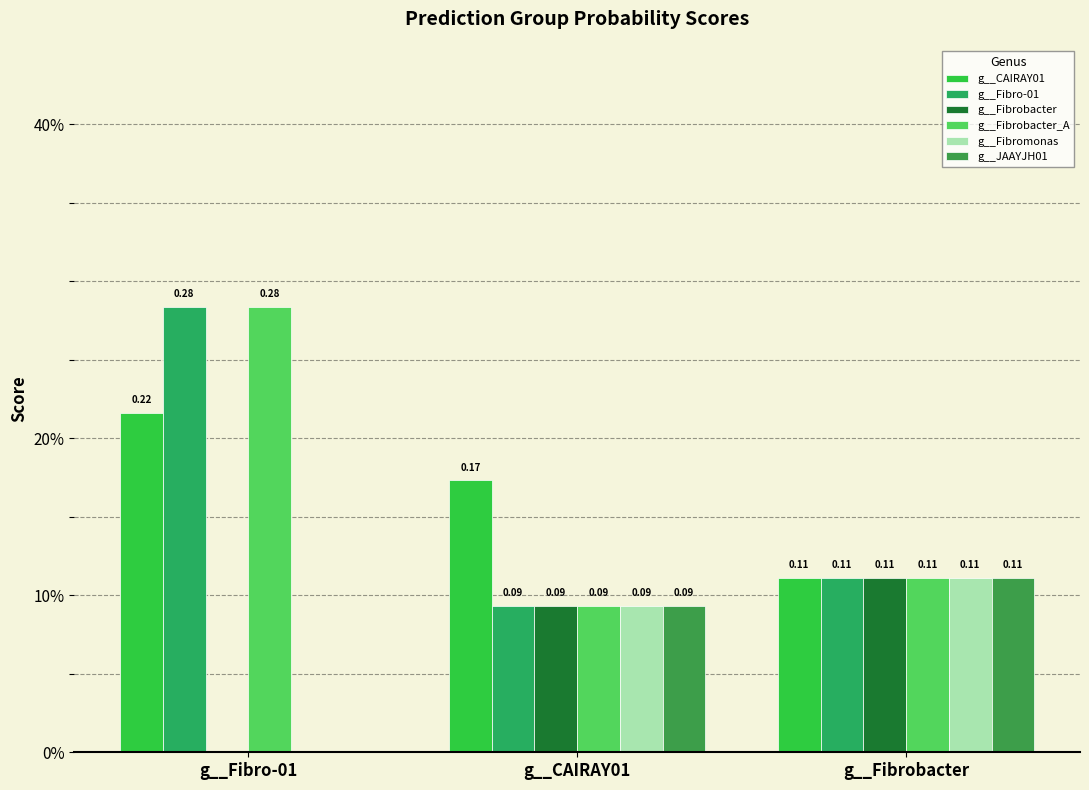

Which series has the widest spread of values?

g__Fibrobacter_A